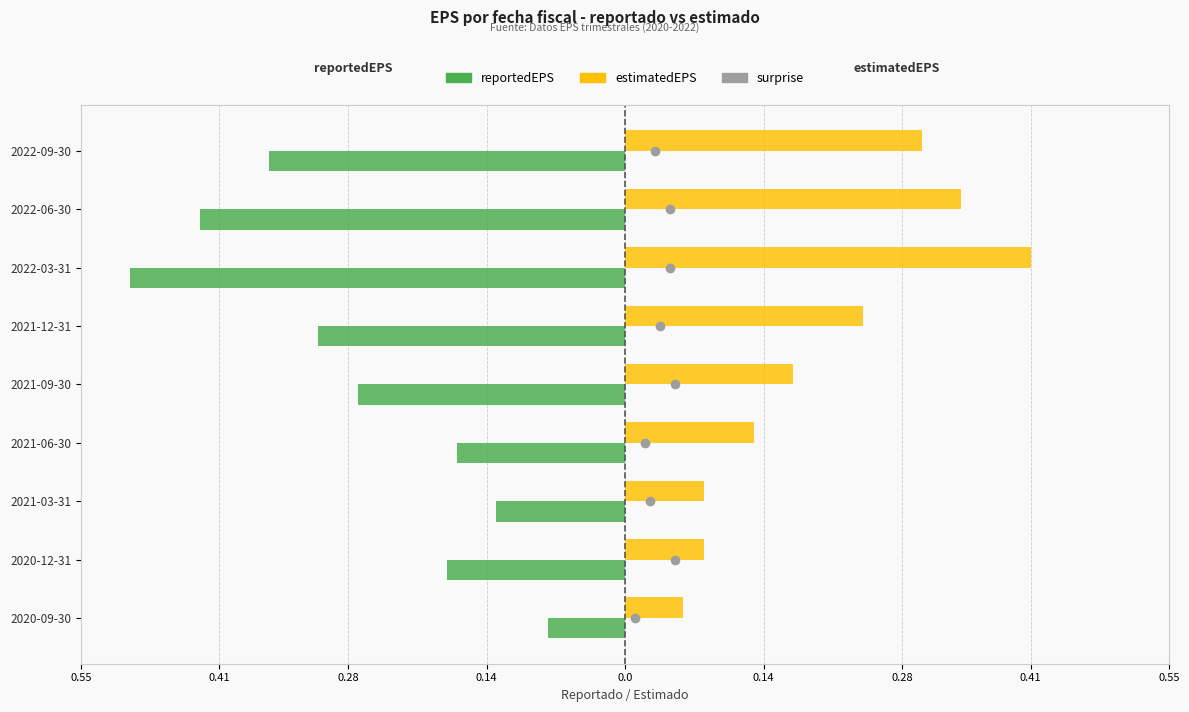

How many bars are there in total?

18